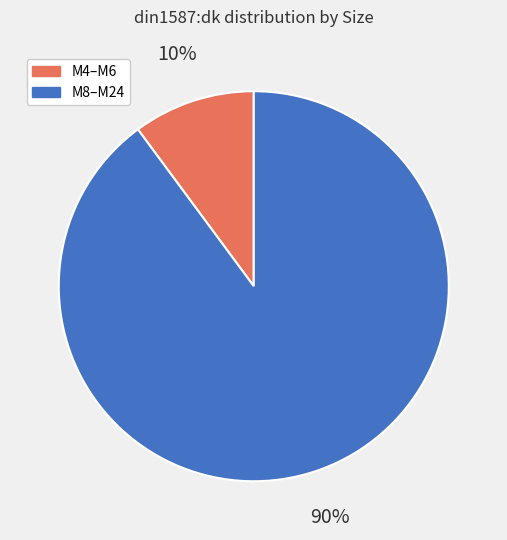

Do M4–M6 and M8–M24 together represent more than half of the pie?

Yes